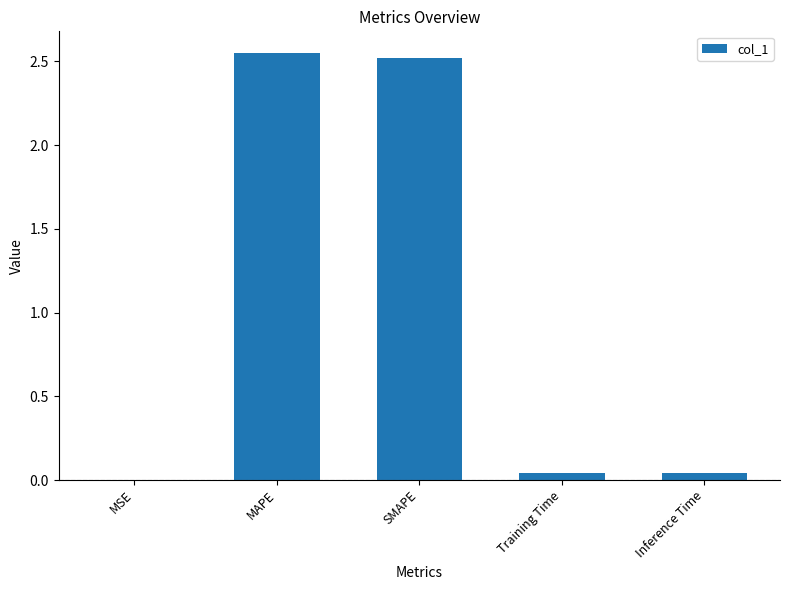

What is the sum of all values?

5.2